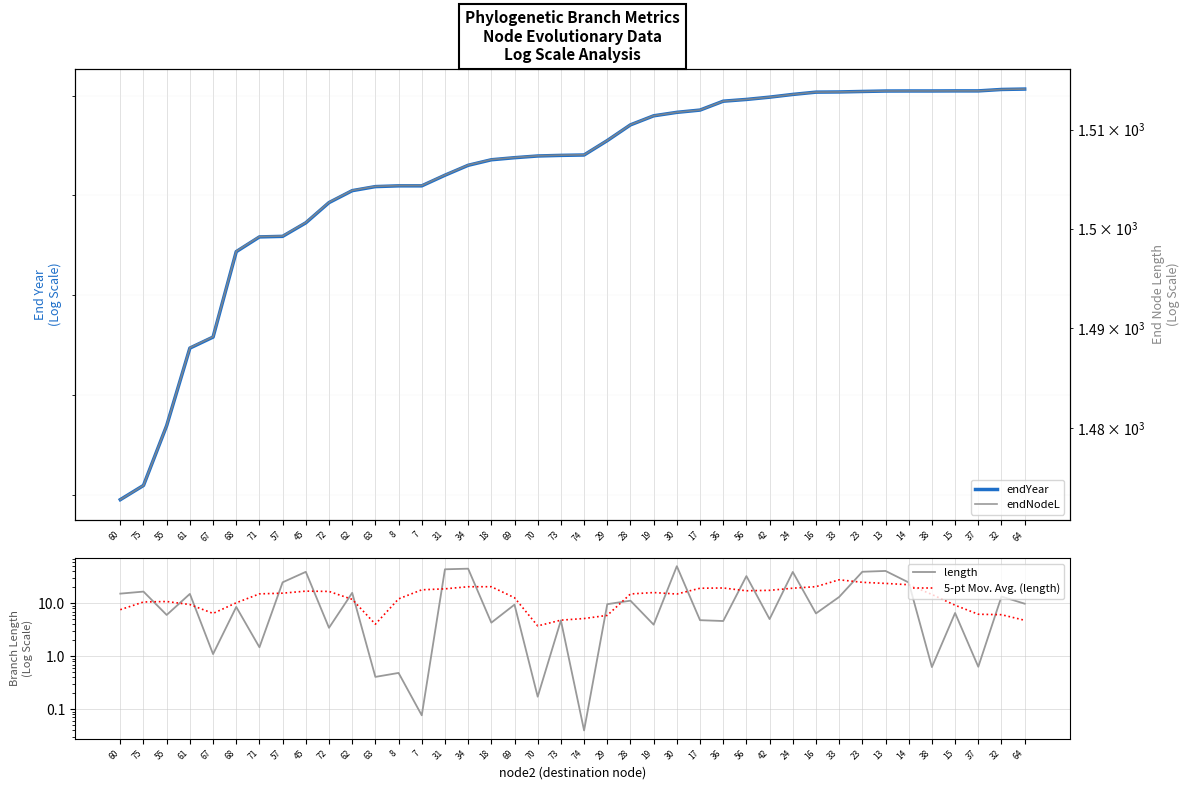

Is it true that endYear equals 1012.3 at 31?

False